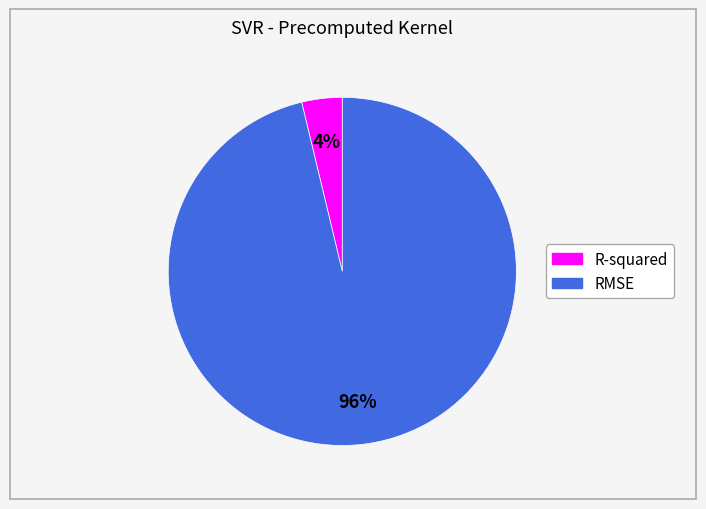

Is there a majority slice in this chart?

Yes